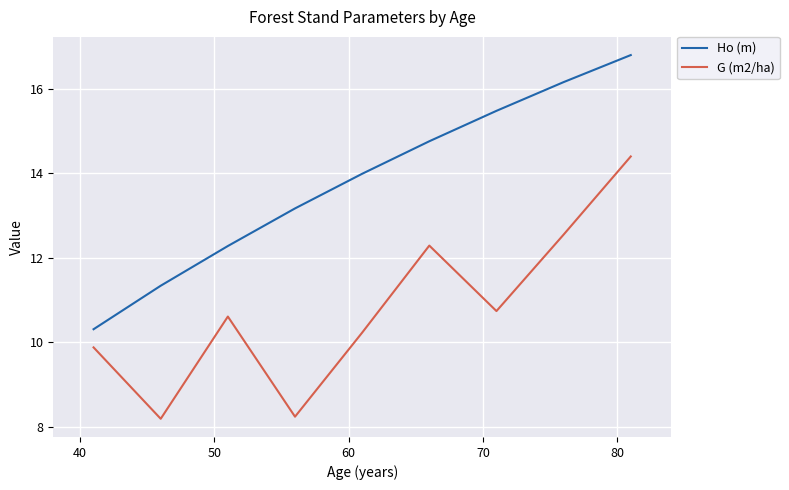

True or false: Ho (m) and G (m2/ha) cross at least once.

False